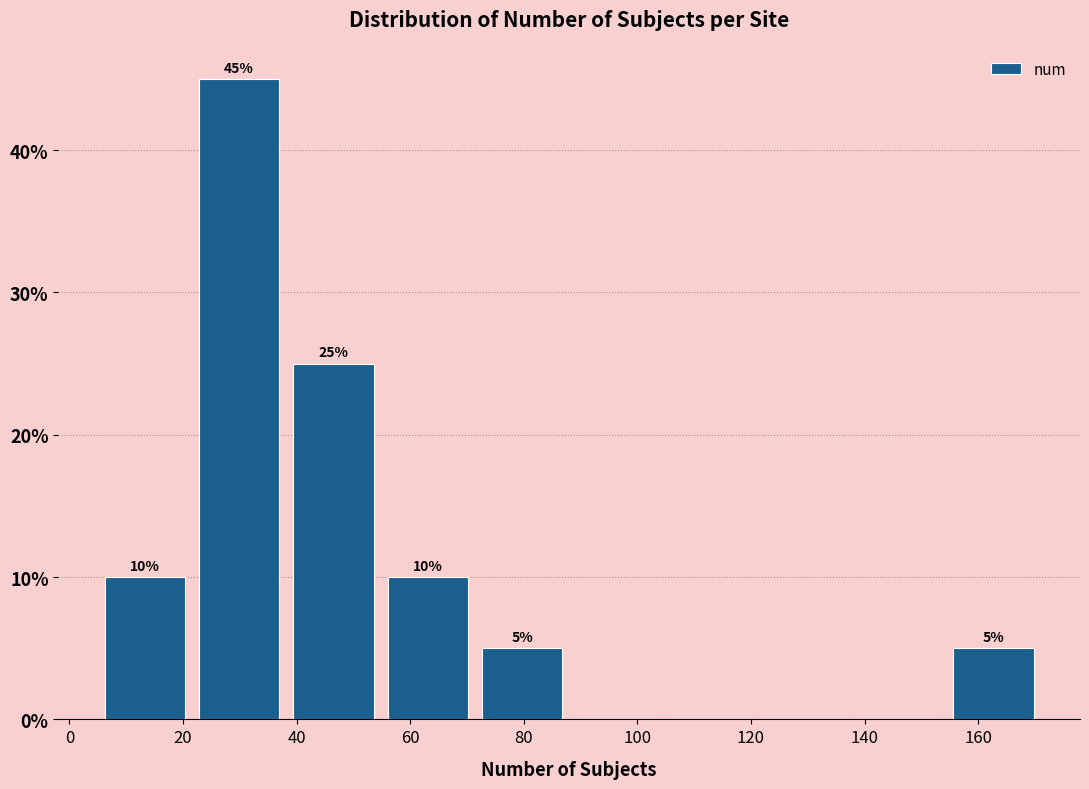

Over which range of the x-axis is the bar tallest?

21.6 to 38.2